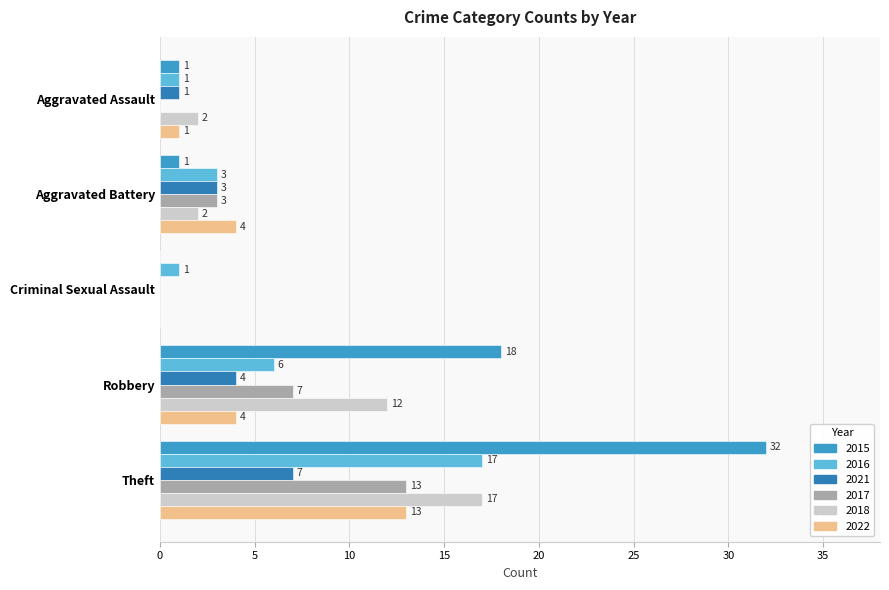

Rank the series at Aggravated Battery from highest to lowest value.

2022, 2016, 2021, 2017, 2018, 2015